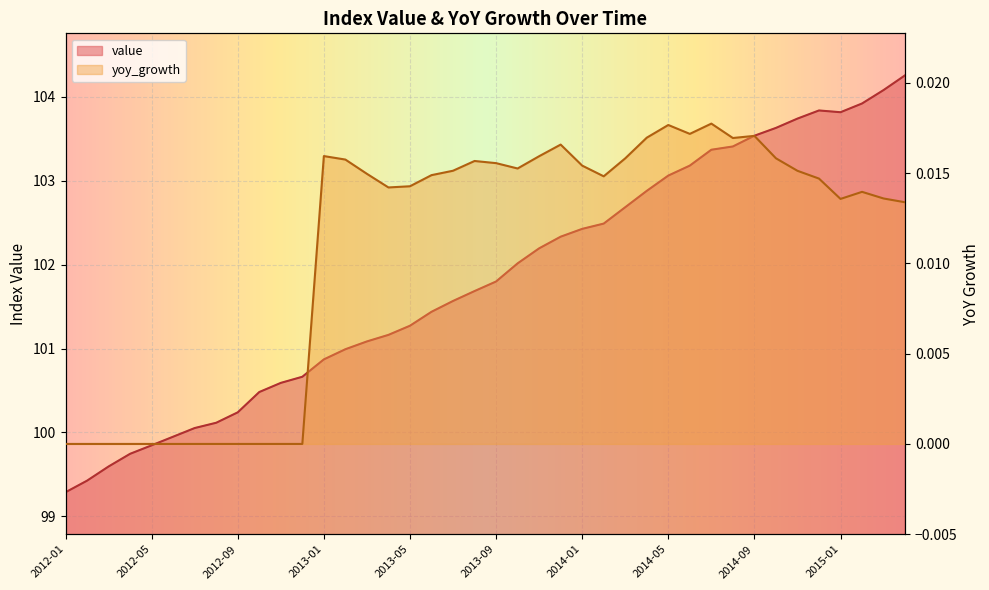

List the series in order of their peak value, highest first.

value, yoy_growth